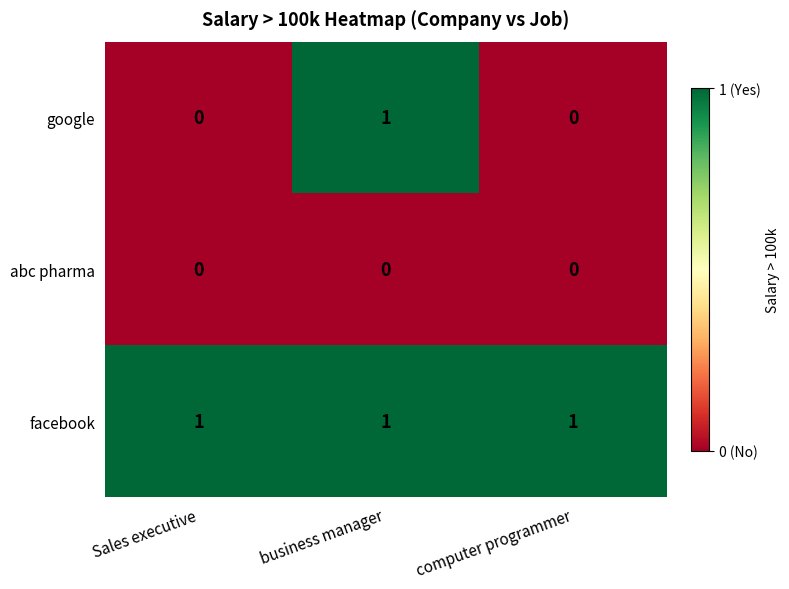

True or false: google has a value of 0 at computer programmer.

True